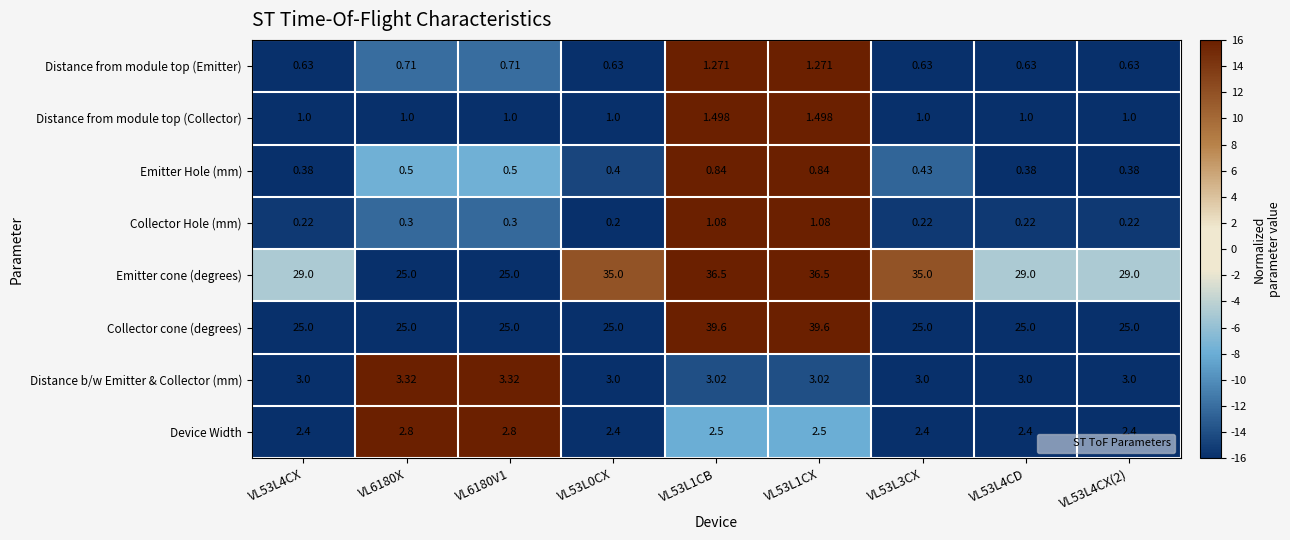

Which series has the widest spread of values?

Collector cone (degrees)